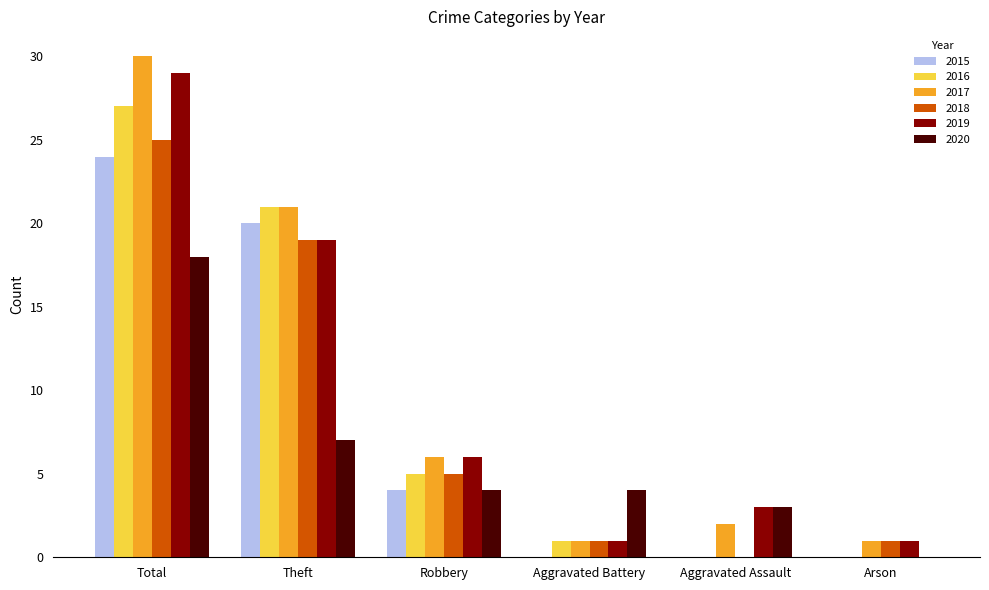

At which label does 2019 reach its peak?

Total